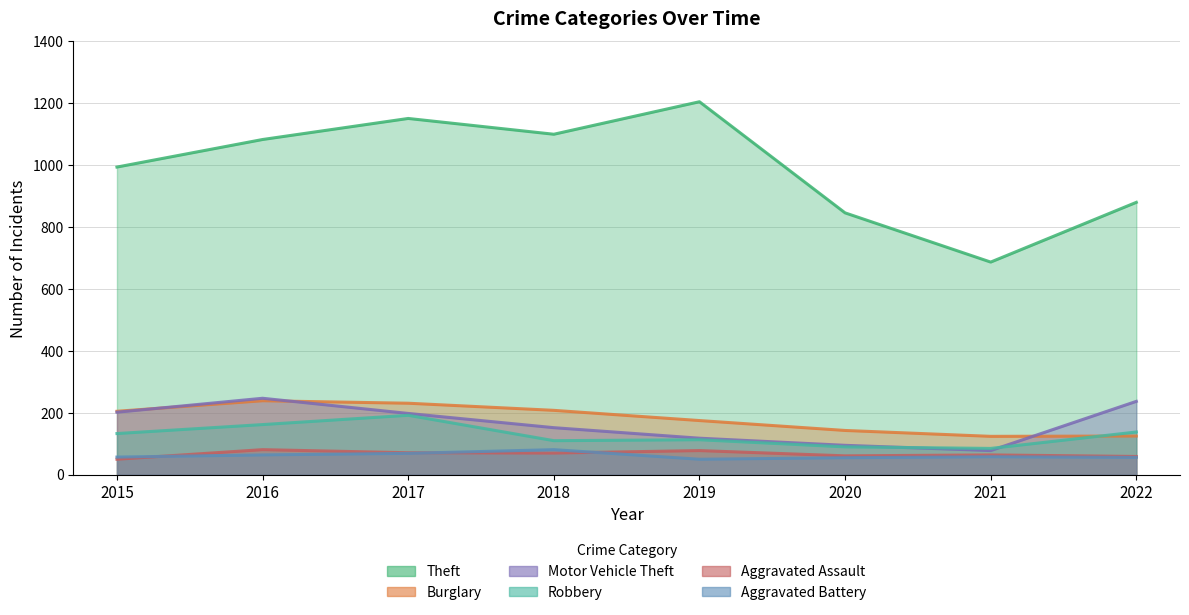

The Motor Vehicle Theft series shows 237 at 2022. True or false?

True